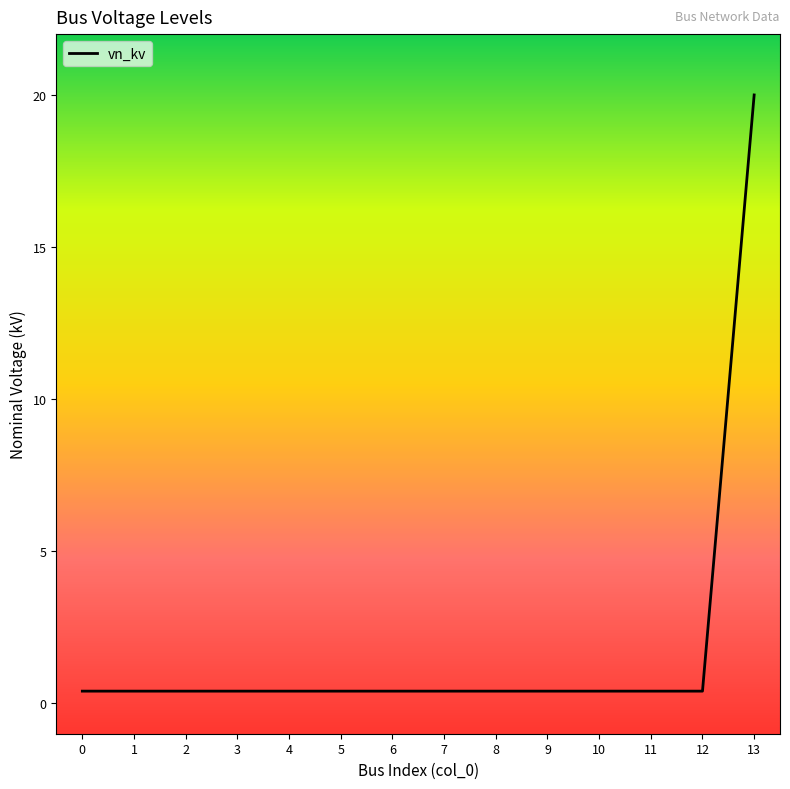

What is the difference between the maximum and second lowest values?

19.6